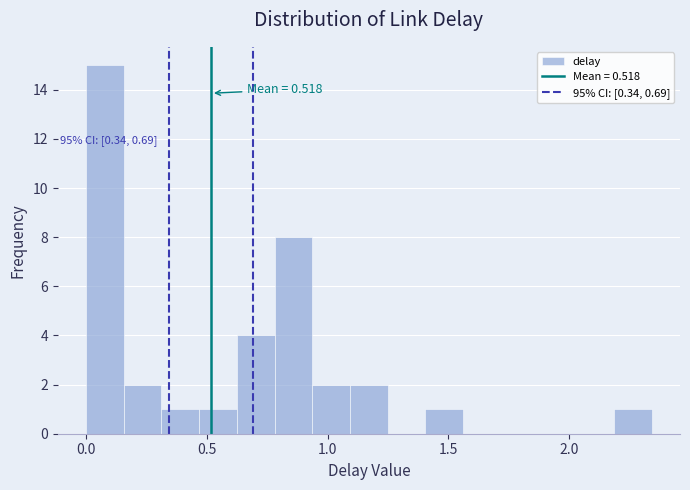

Read against the x-axis, roughly where is the centre of the tallest bar?

0.10